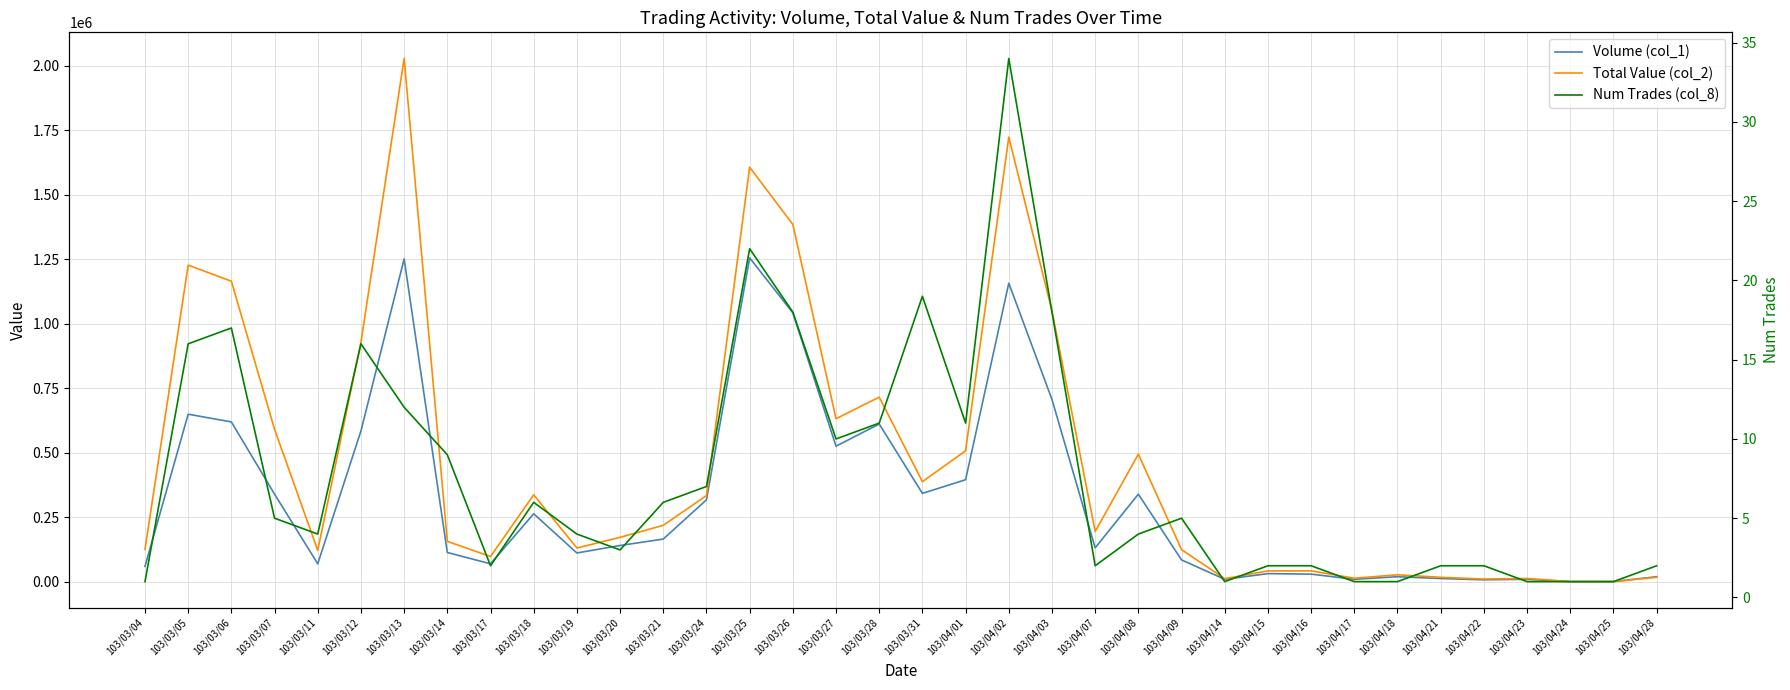

What is the value of the Total Value (col_2) point at the 29th from the left?

14100